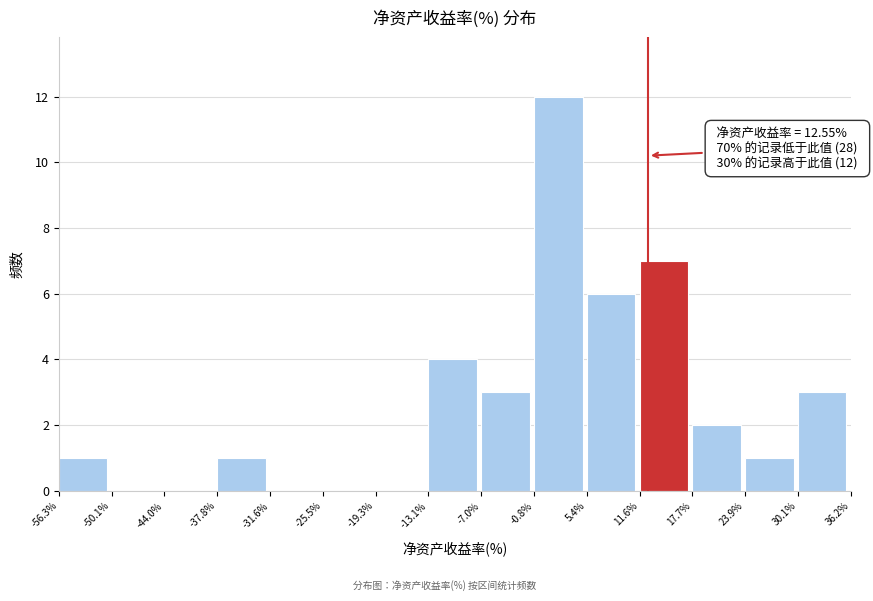

Which range on the x-axis has the tallest bar?

-0.8% to 5.4%